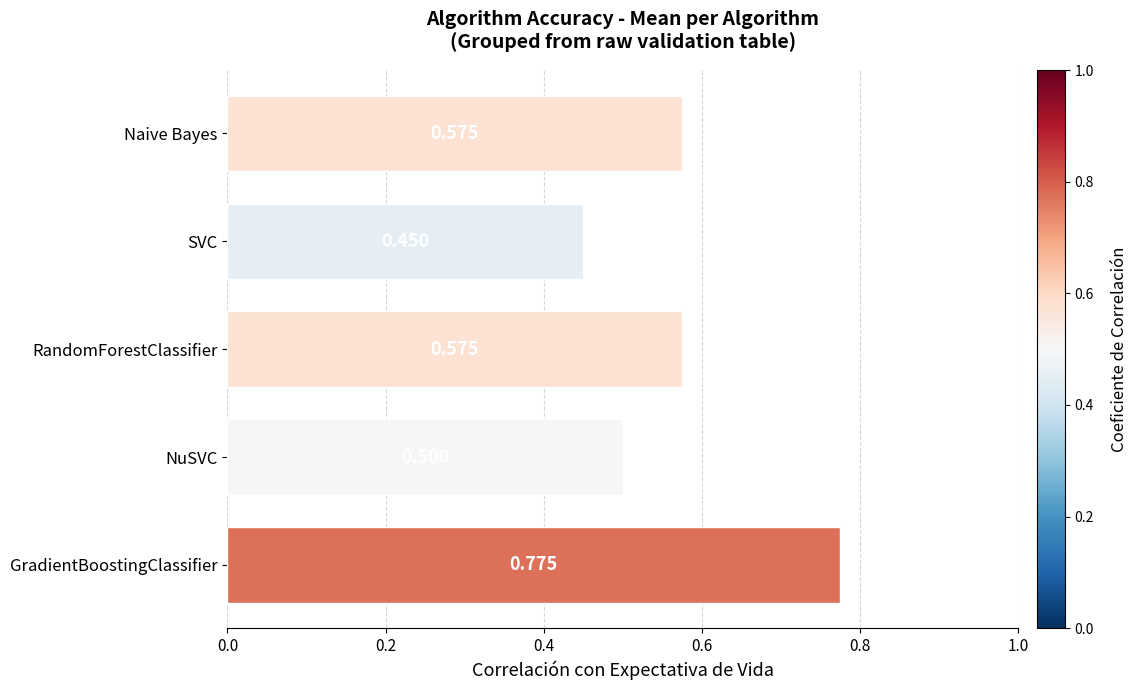

Between RandomForestClassifier and GradientBoostingClassifier, which is larger?

GradientBoostingClassifier